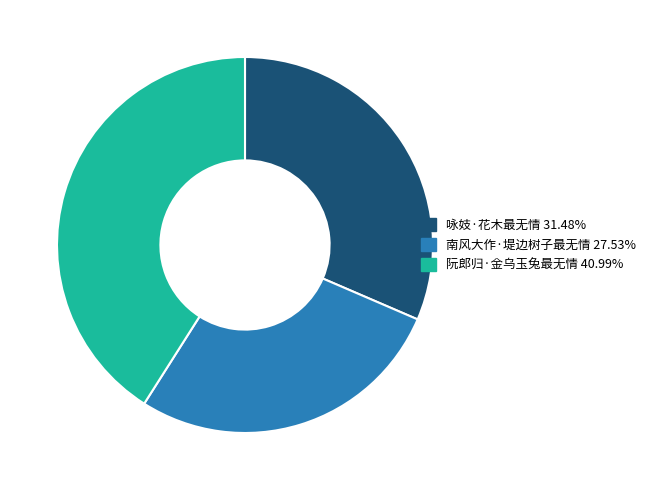

Rank the categories by value from highest to lowest.

阮郎归·金乌玉兔最无情, 咏妓·花木最无情, 南风大作·堤边树子最无情